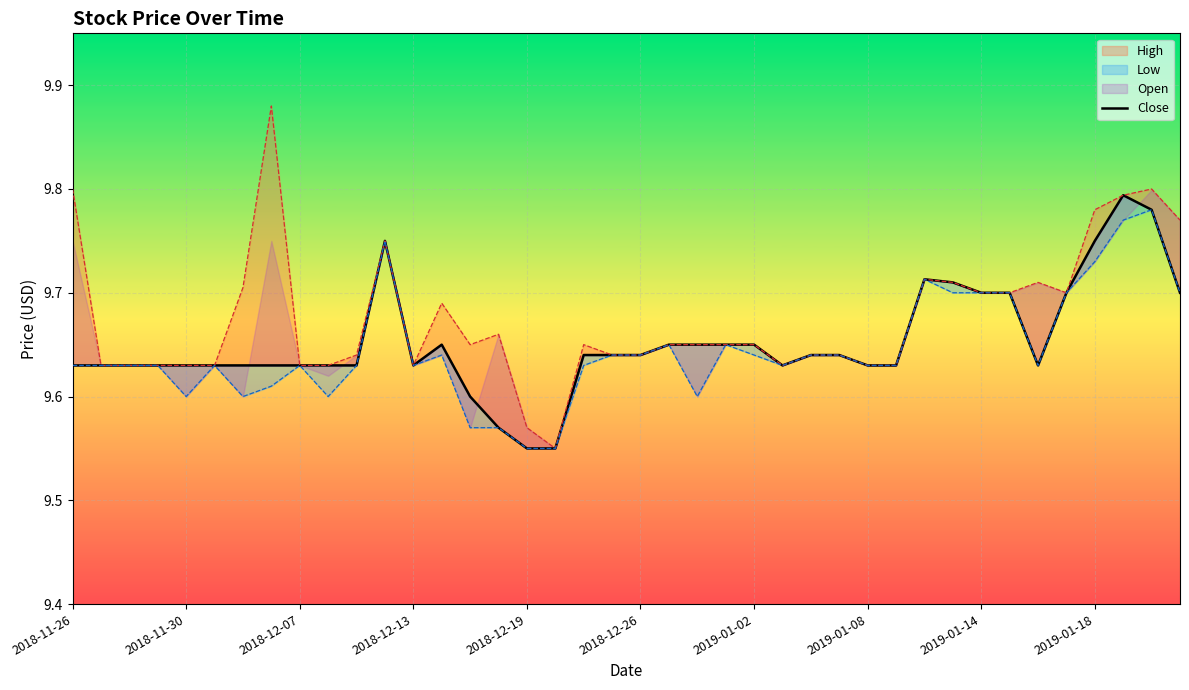

How many interior local valleys (lower than both neighbors) does the data have?

3